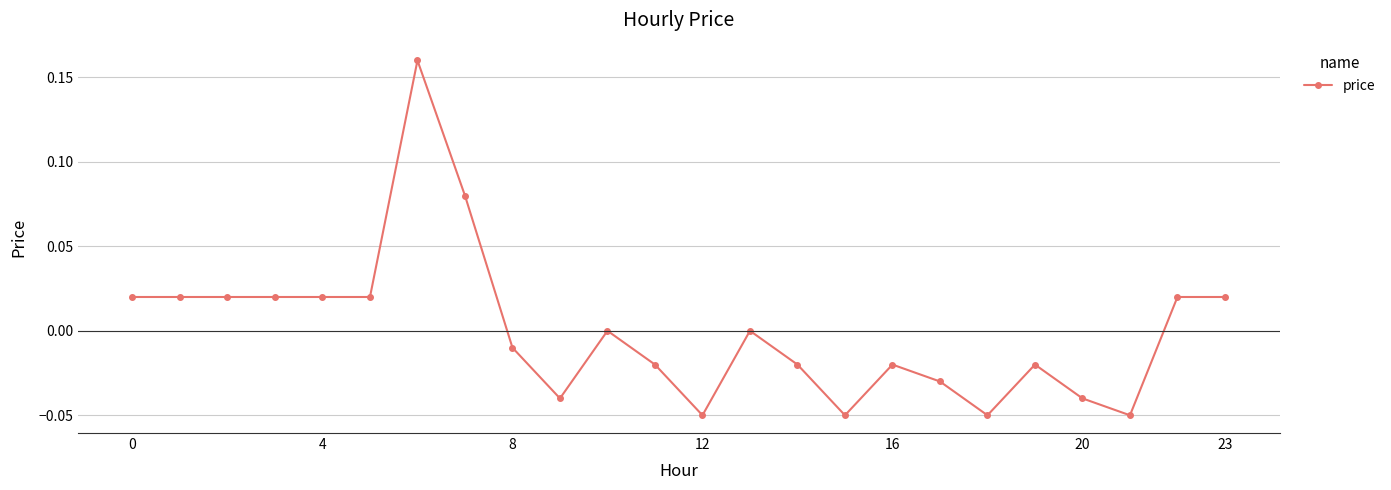

How many lines are shown in the chart?

1